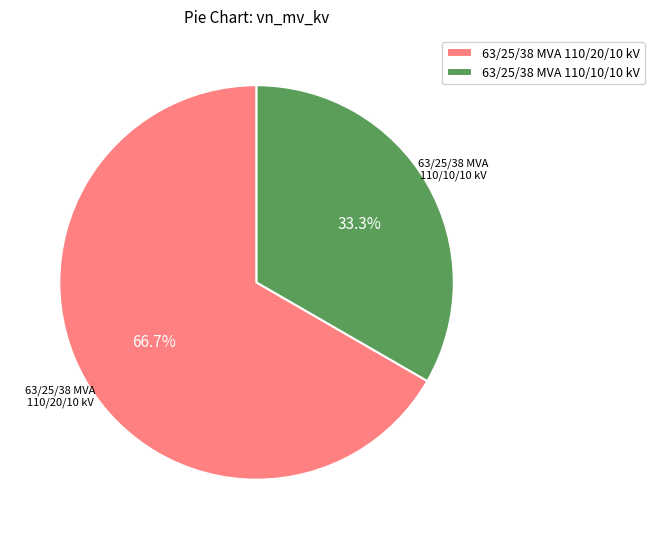

Which category has the smallest portion of the pie?

63/25/38 MVA 110/10/10 kV